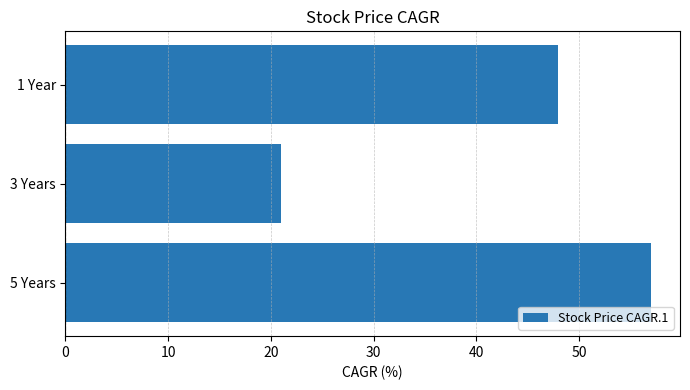

How many bars are there in total?

3